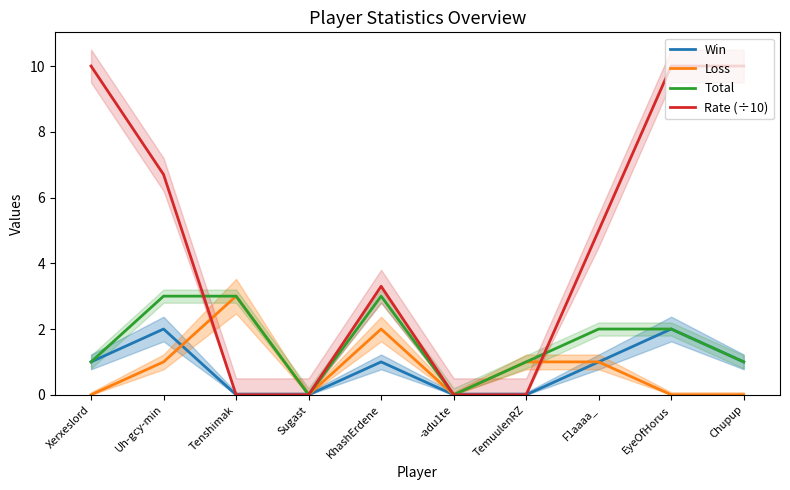

Count the number of categories in the chart.

10